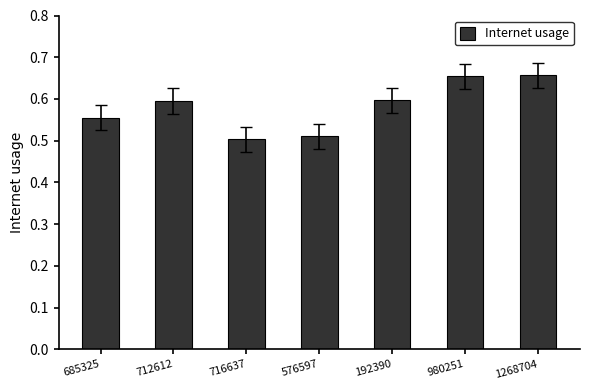

What is the label of the 7th bar from the left?

1268704